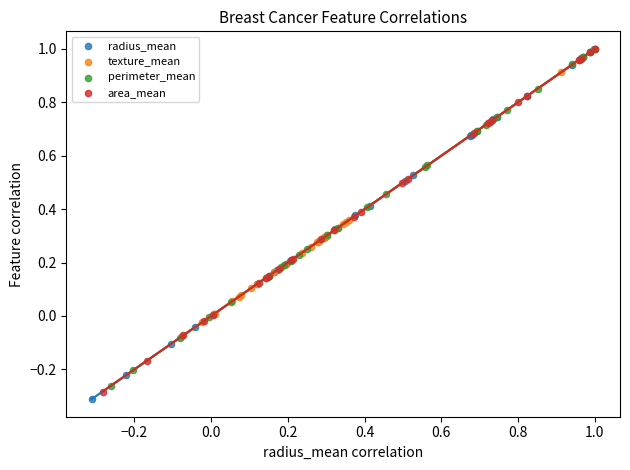

What are all the series names shown in the legend?

radius_mean, texture_mean, perimeter_mean, area_mean